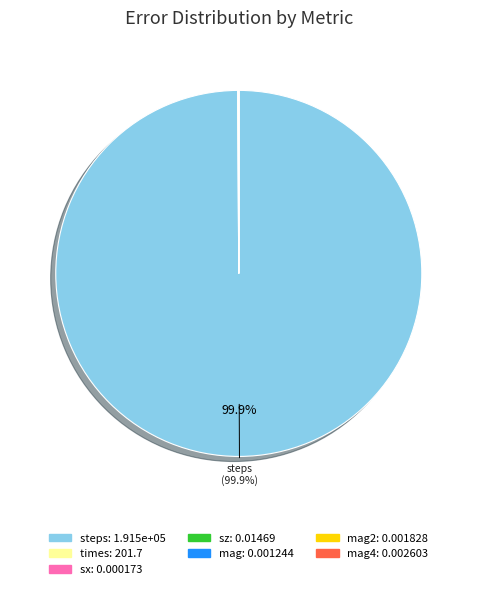

Is there a majority slice in this chart?

Yes